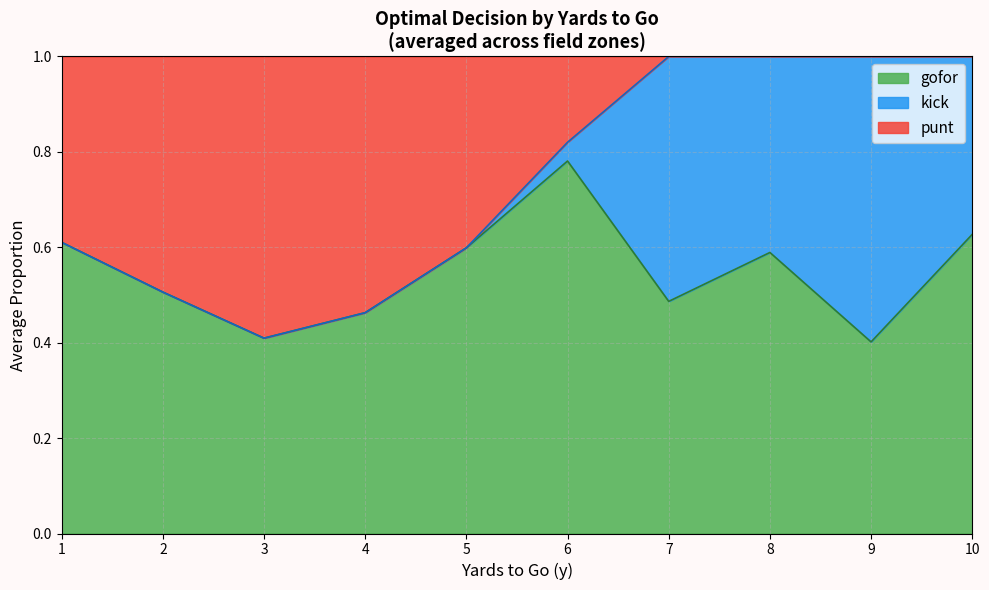

At which label does gofor reach its peak?

6